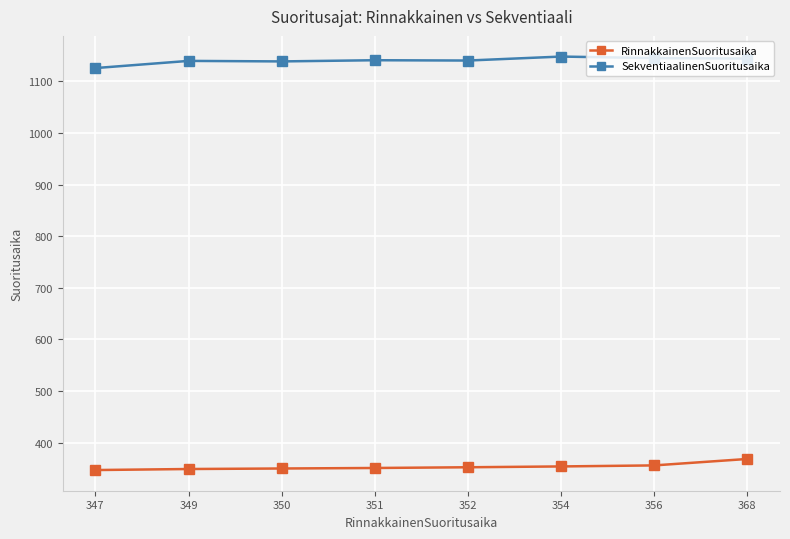

Does the chart display data point markers on the line(s)?

Yes